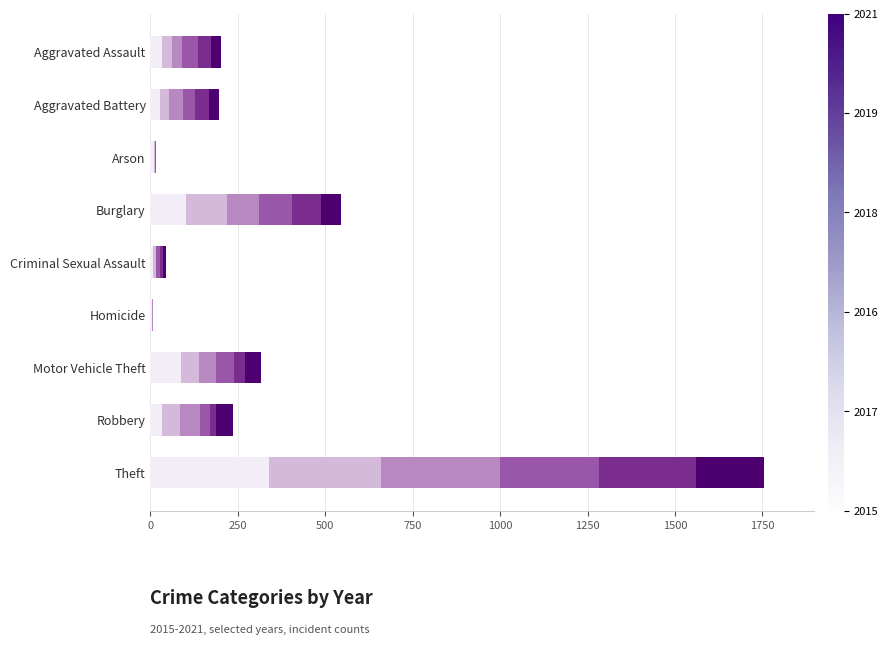

At which category is the sum across all series the highest?

Theft